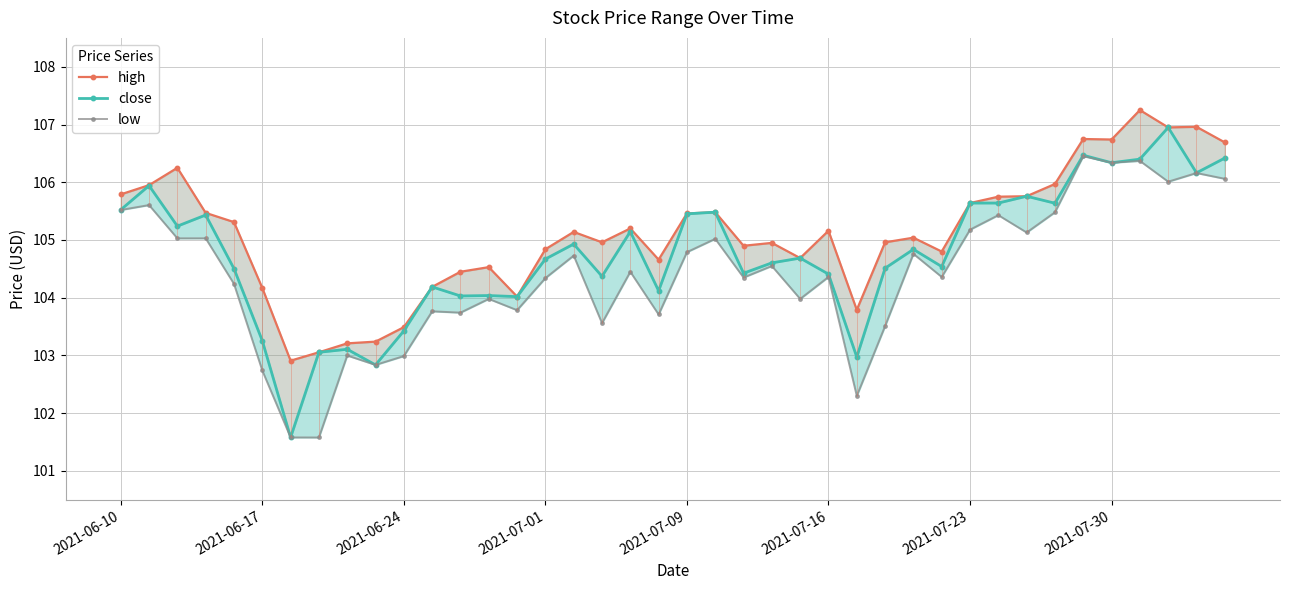

Which series changed the most between 2021-06-24 and 32?

close